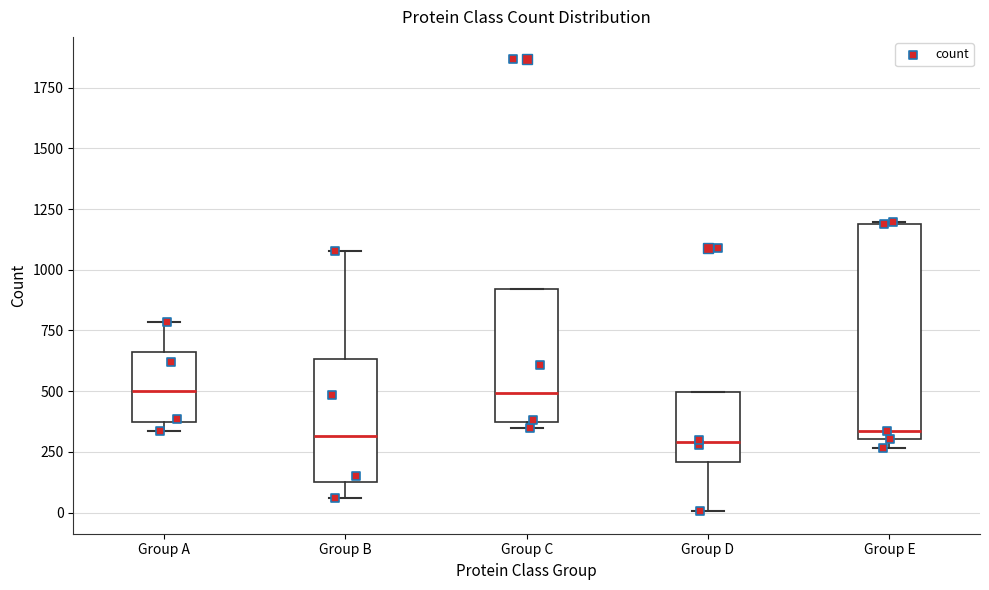

Where does the median line of the box for Group D sit on the y-axis? The values are not printed on the chart, so give them approximately, as read against the axis.

300